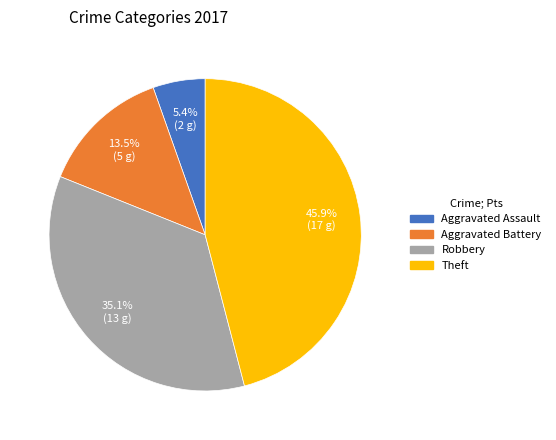

What is the total percentage of Robbery and Aggravated Battery?

48.6%